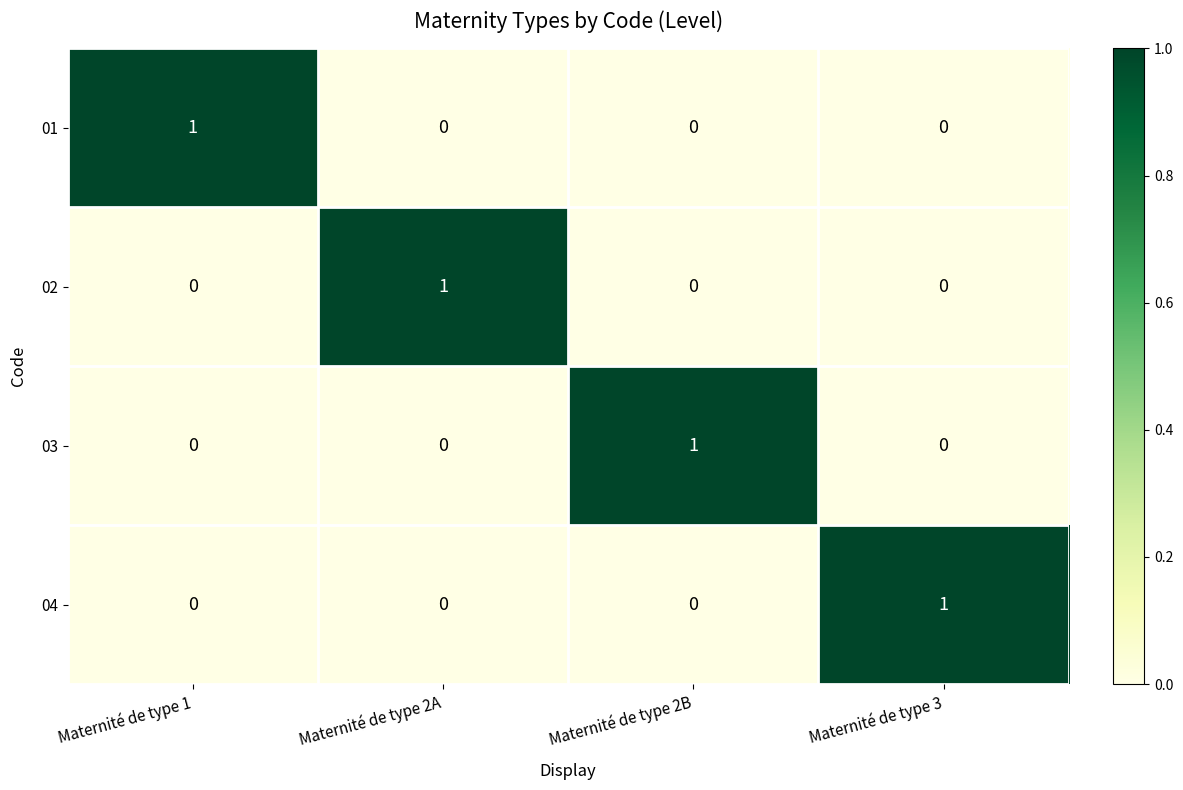

How many categories are shown in the chart?

4